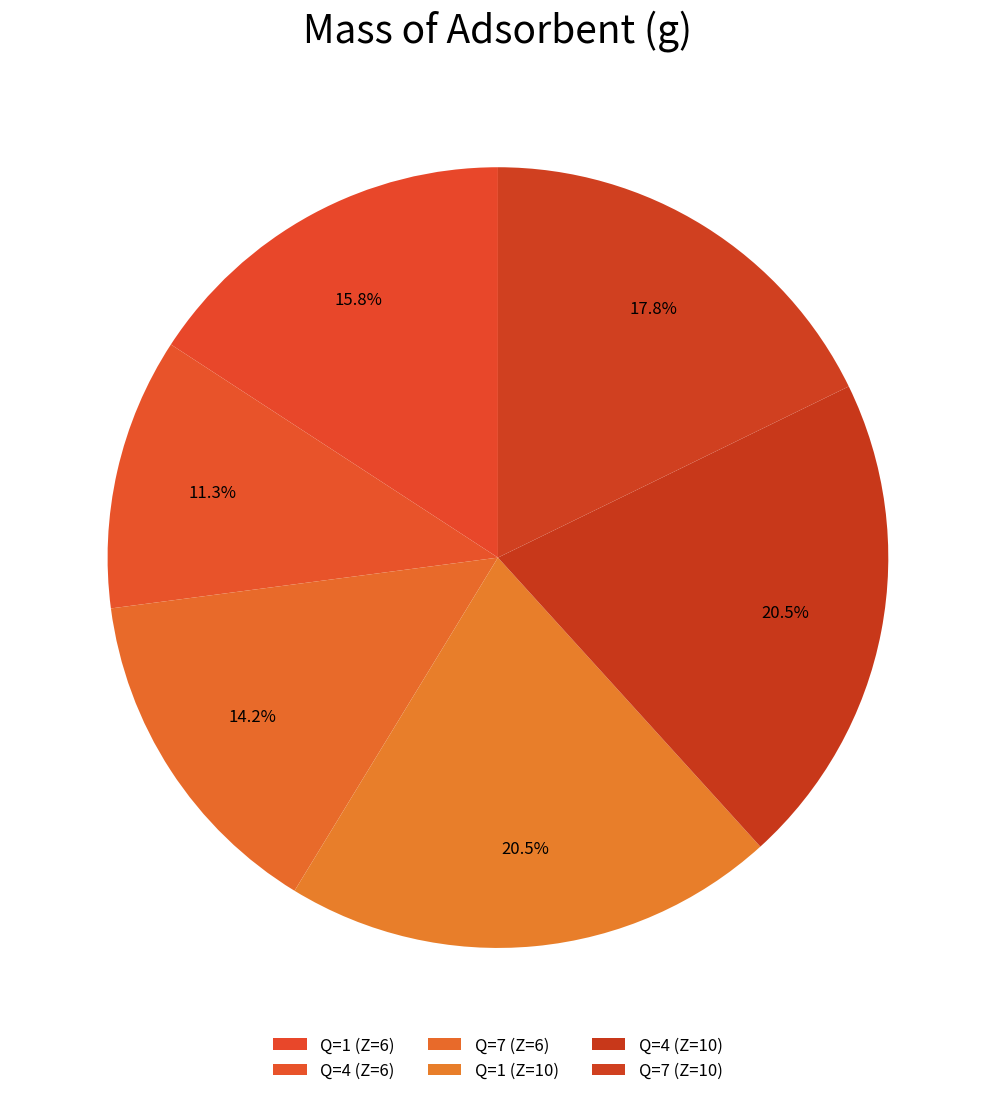

The Q=1 (Z=10) slice represents 20% of the pie. True or false?

True